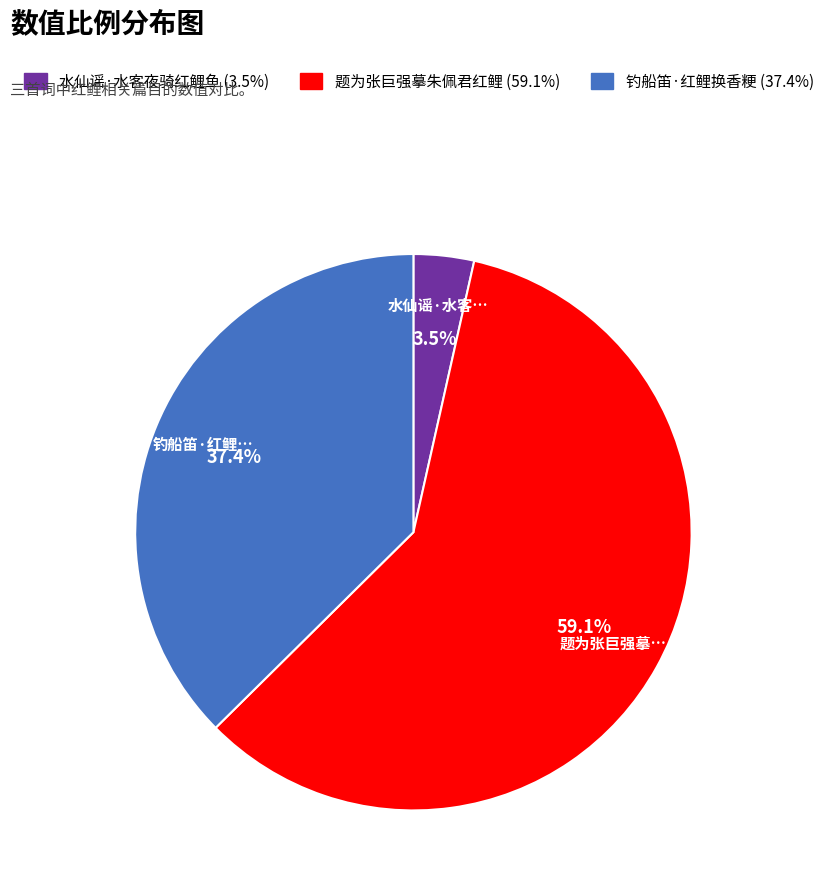

To the nearest percent, what is the average slice percentage?

33%